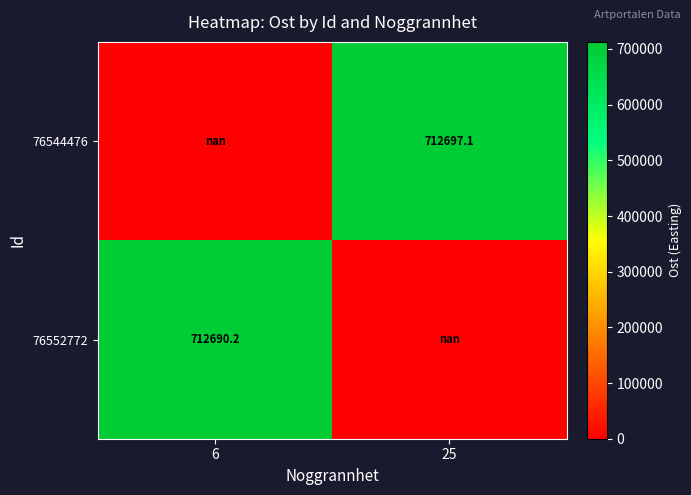

Which label corresponds to the smallest value in the chart?

6